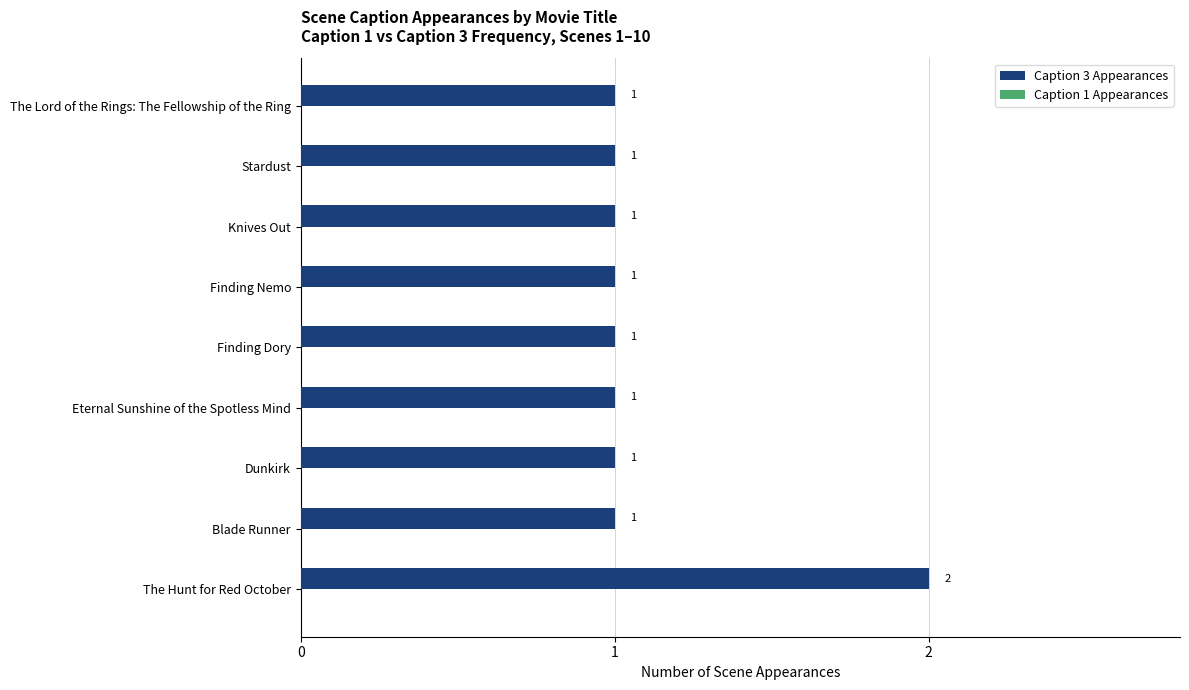

Which category has the highest value across all series?

The Hunt for Red October